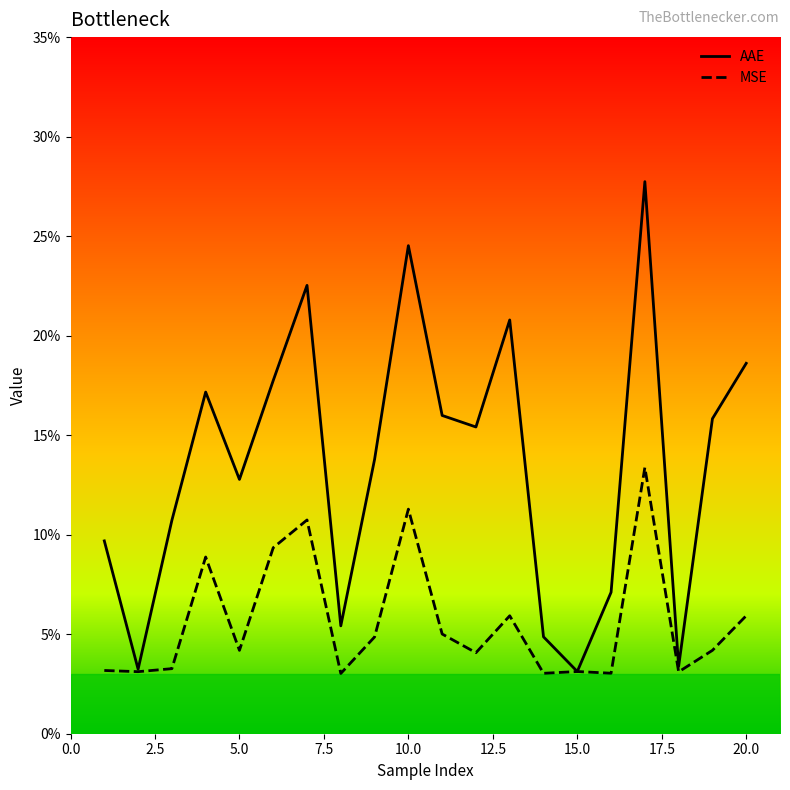

True or false: AAE has more than 0 points higher than both neighbors.

True